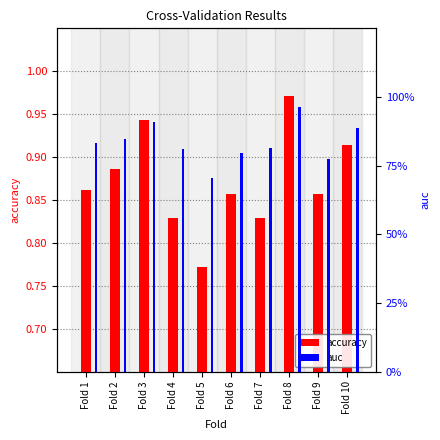

What is the difference between the maximum and minimum values in the auc series?

0.3